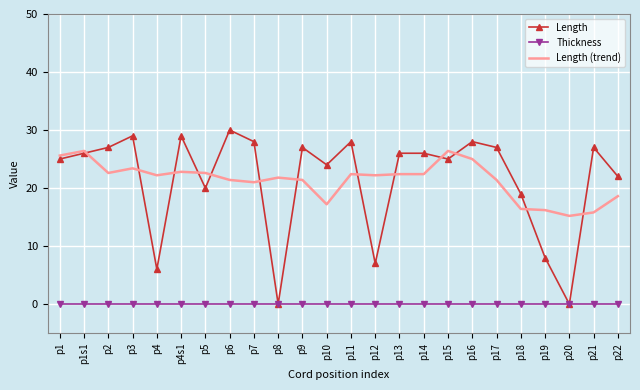

What position from the left is p15?

17